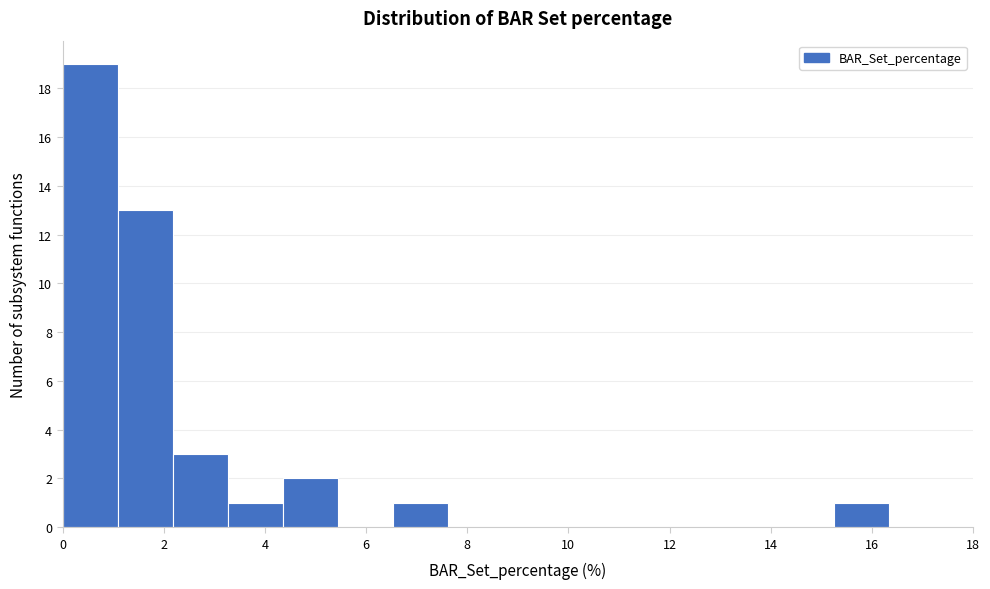

Which range on the x-axis has the tallest bar?

0.0 to 1.0